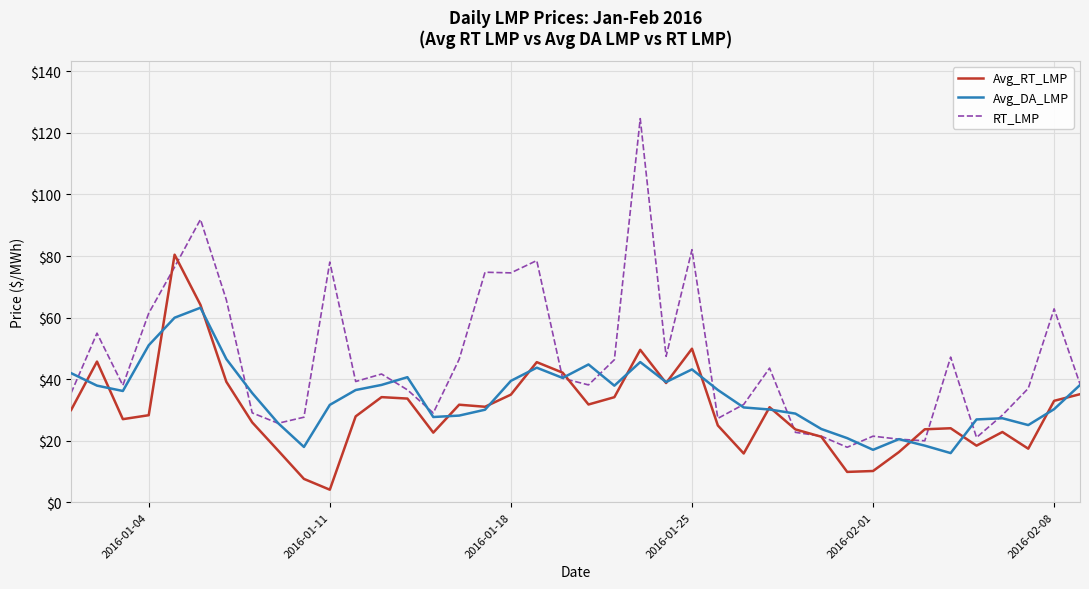

What is the greatest value displayed?

124.6